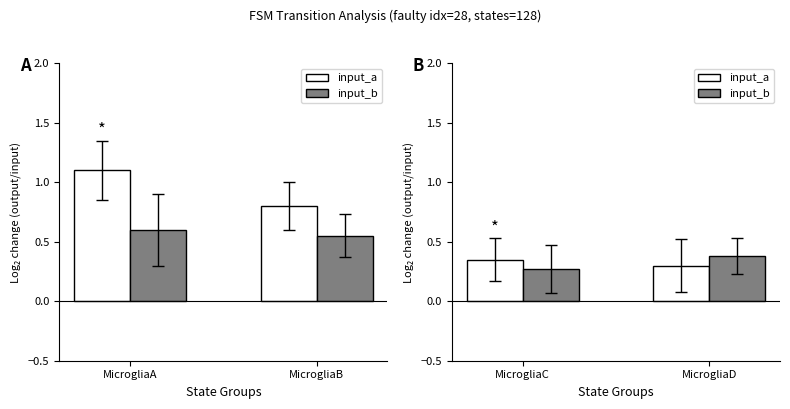

True or false: input_b has a value of 0.6 at MicrogliaD.

False